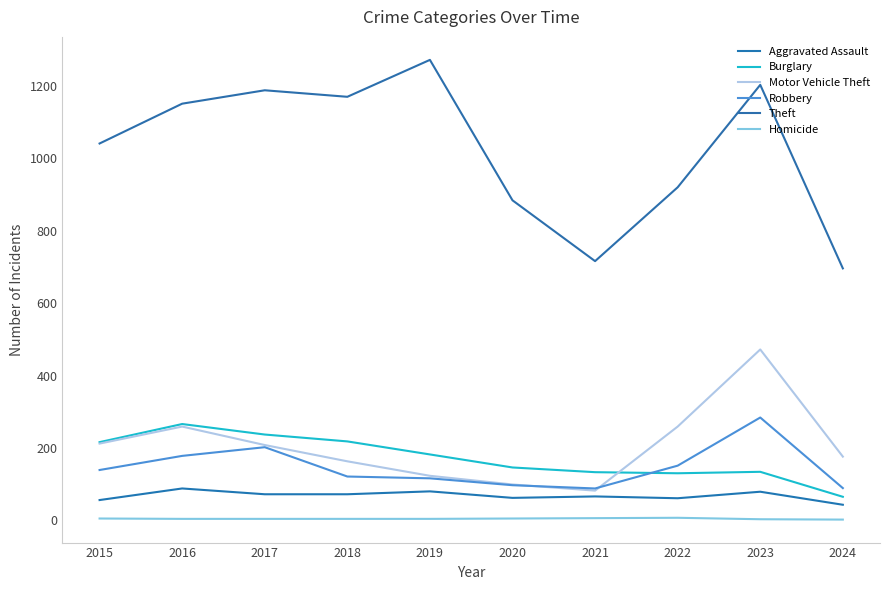

Is the value of Homicide at 2017 greater than the value of Theft at 2017?

No